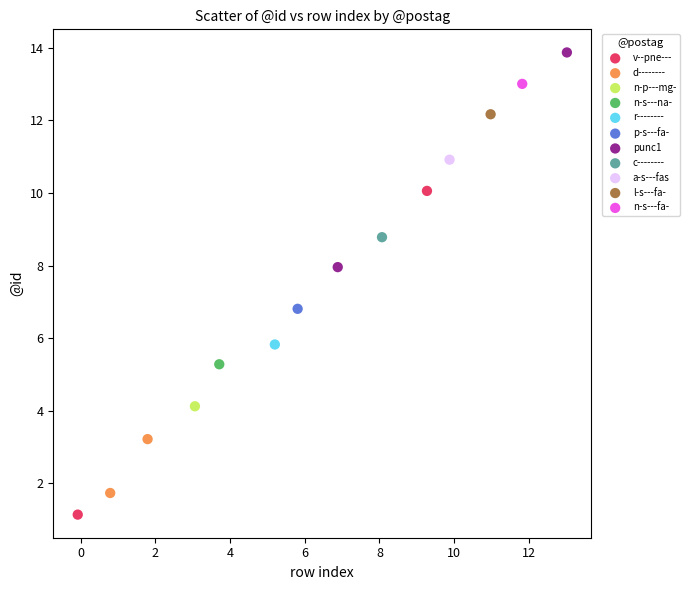

What are all the series names shown in the legend?

v--pne---, d--------, n-p---mg-, n-s---na-, r--------, p-s---fa-, punc1, c--------, a-s---fas, l-s---fa-, n-s---fa-